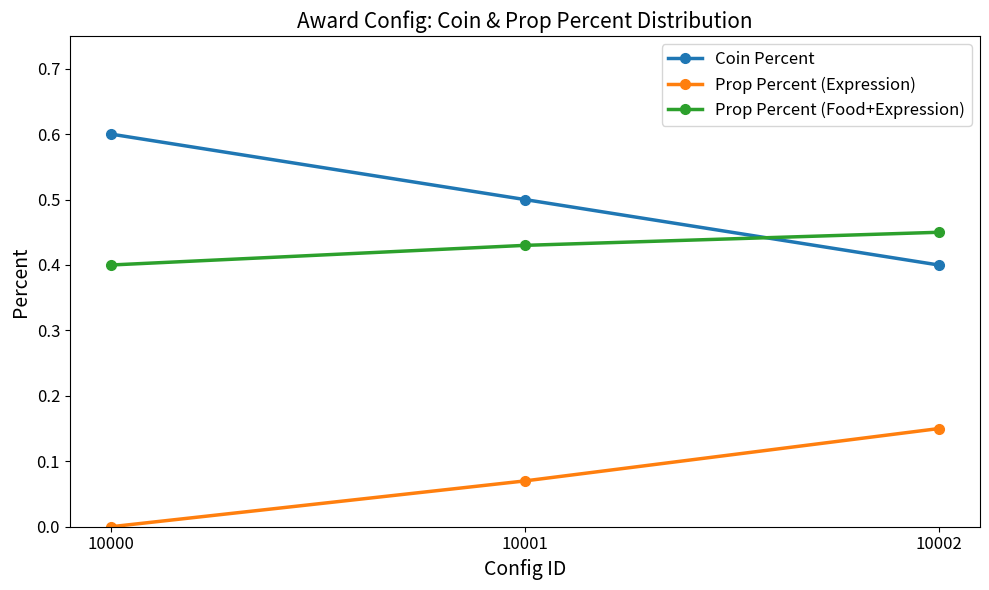

True or false: Coin Percent has a value of 0.4 at 10002.

True